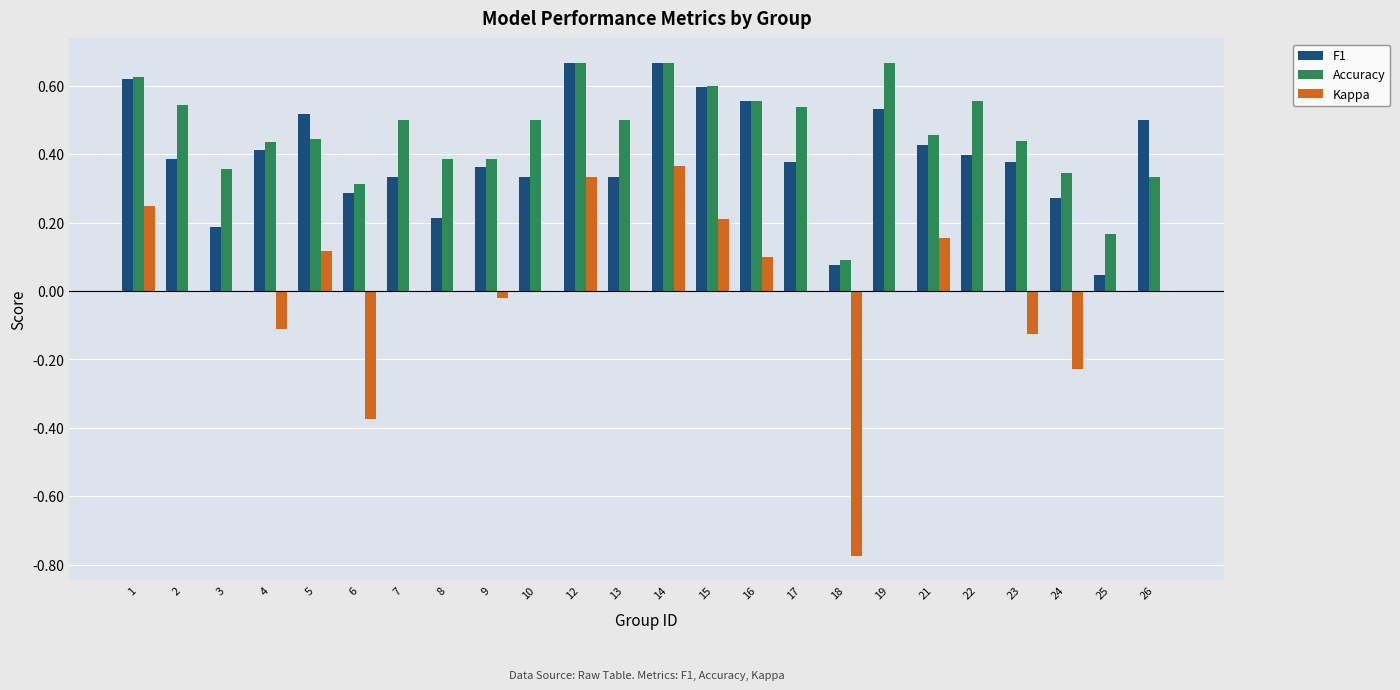

Count the number of categories in the chart.

24